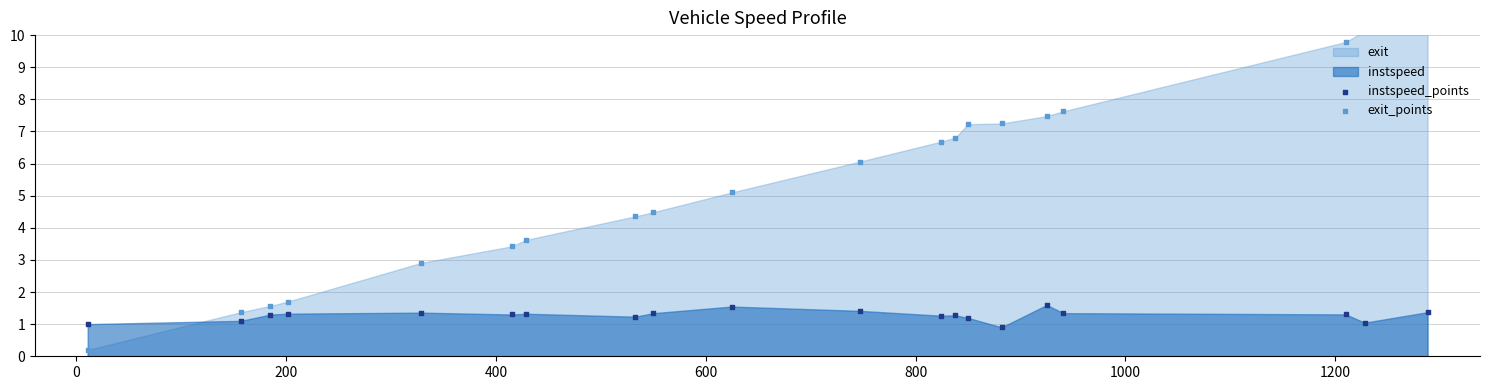

Which series reaches the maximum Y coordinate?

exit_points